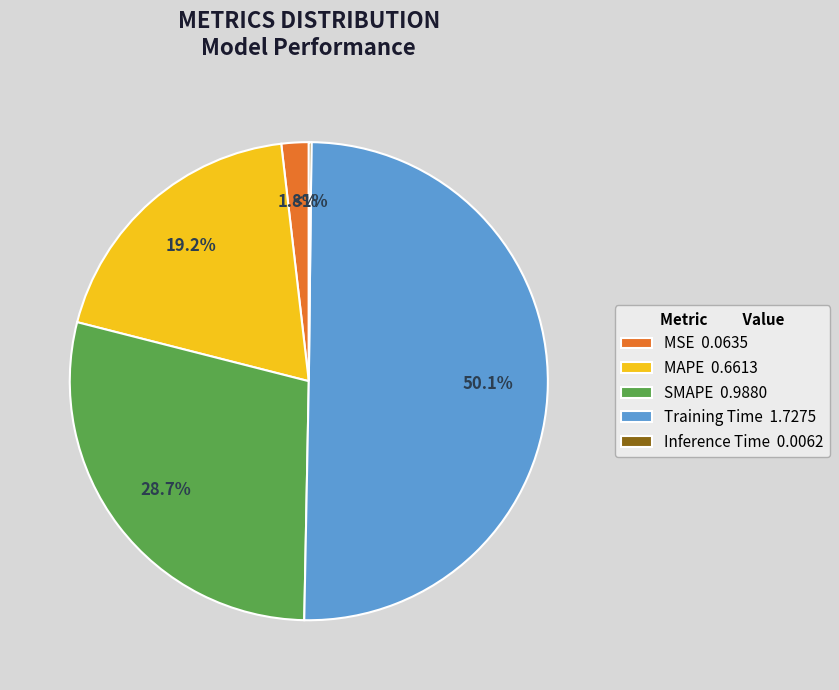

How many segments does this pie chart have?

5